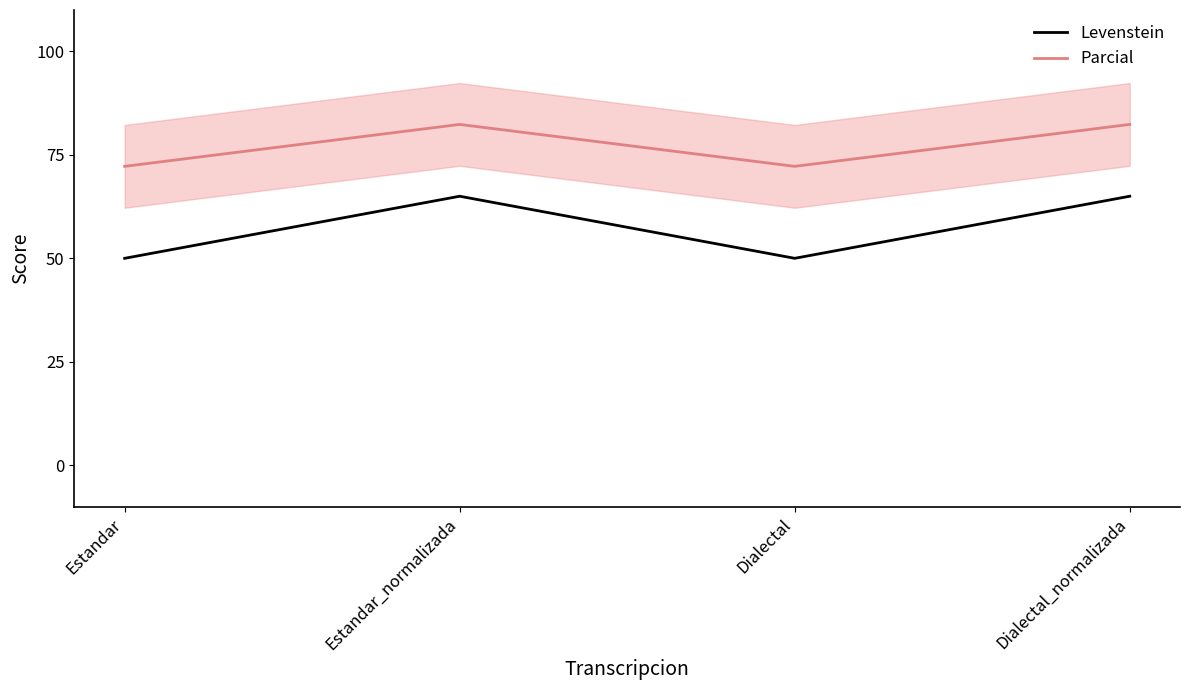

What is the lowest value of the Parcial series?

72.2